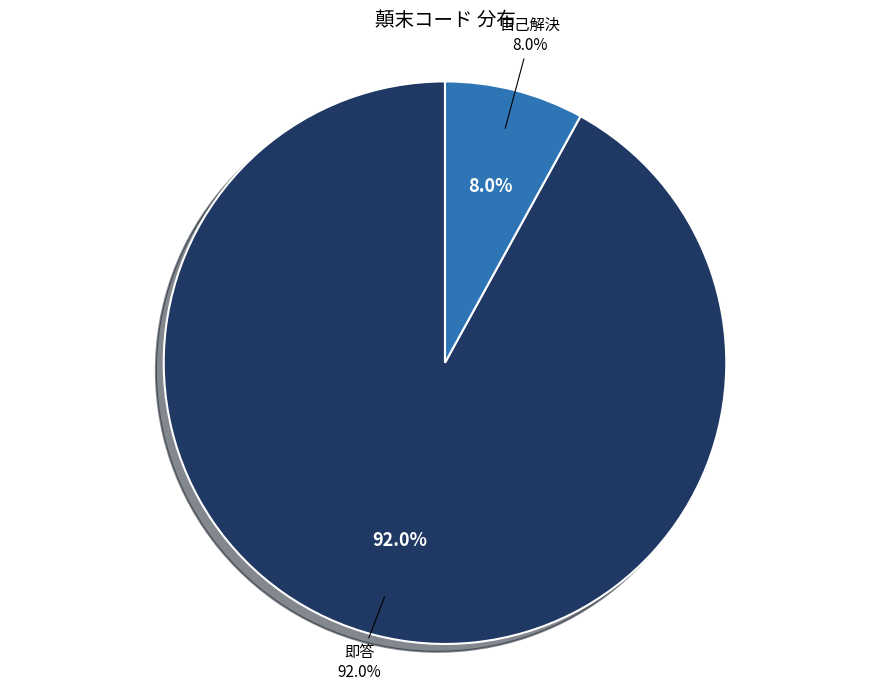

What is the smallest slice in the pie chart?

自己解決